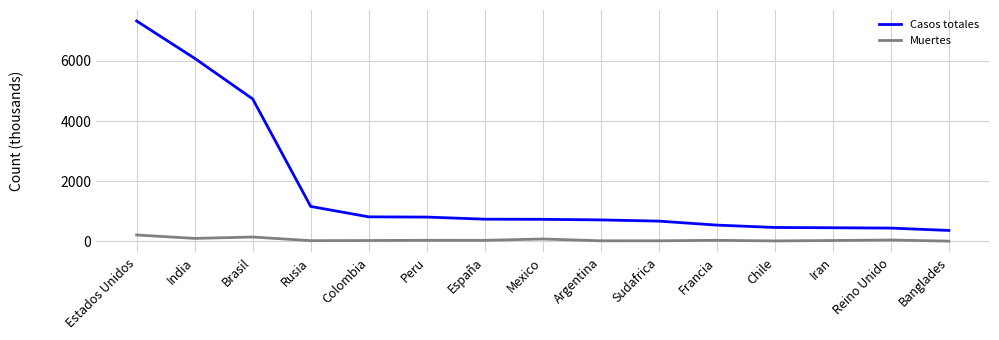

Which series changed the most between India and España?

Casos totales